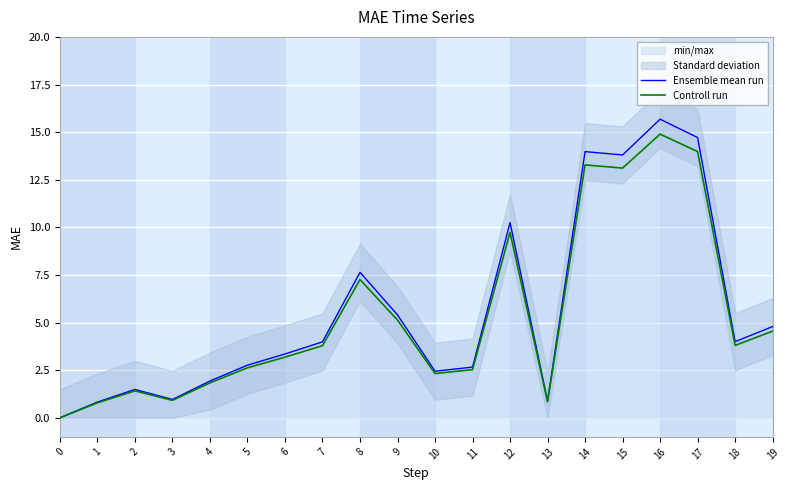

Is this an area chart (filled region under the line)?

No